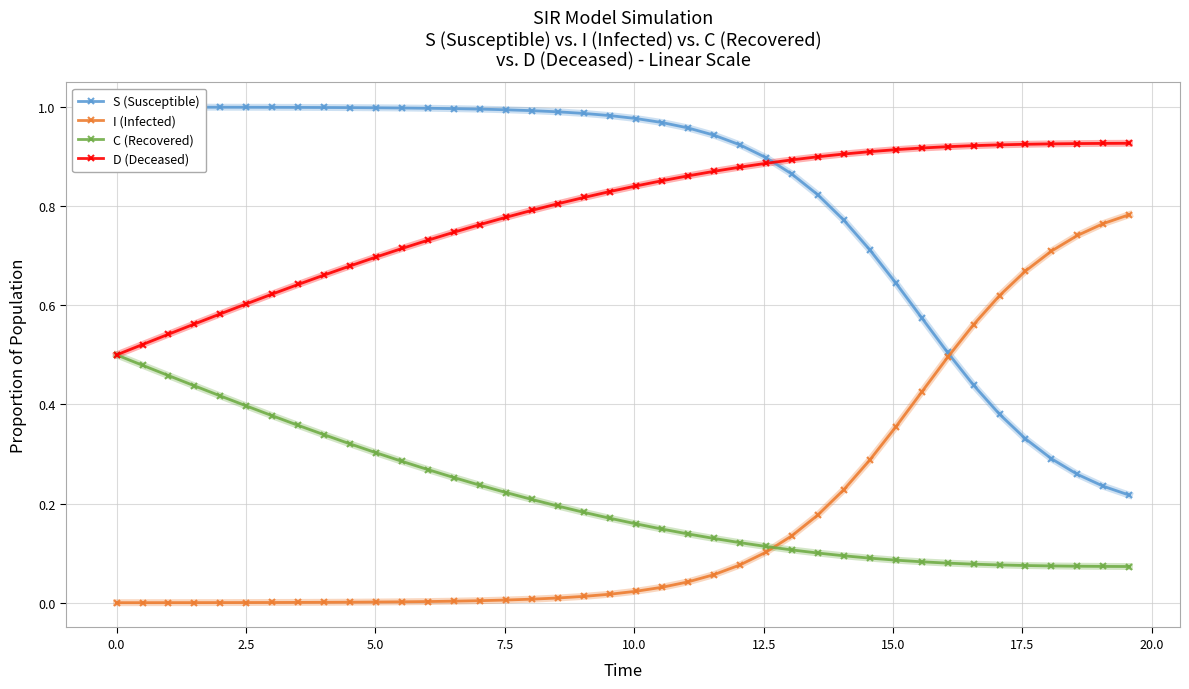

After their last crossing, which series has the higher values: I (Infected) or C (Recovered)?

I (Infected)